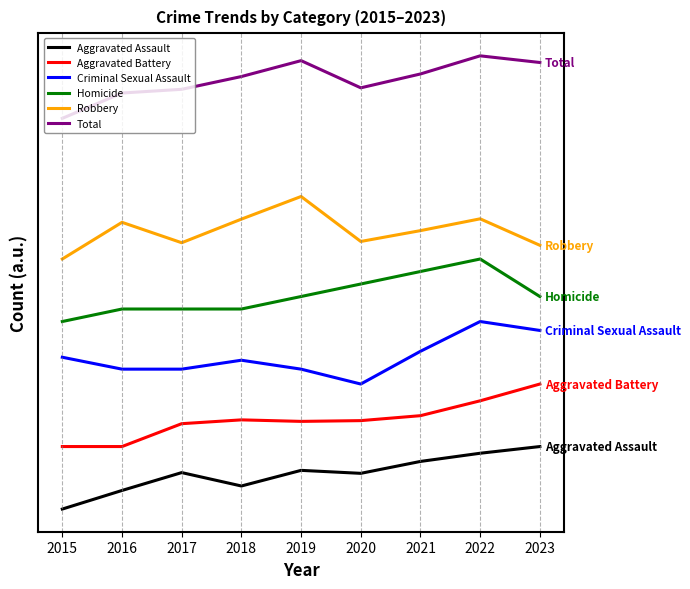

What are all the series names shown in the legend?

Aggravated Assault, Aggravated Battery, Criminal Sexual Assault, Homicide, Robbery, Total